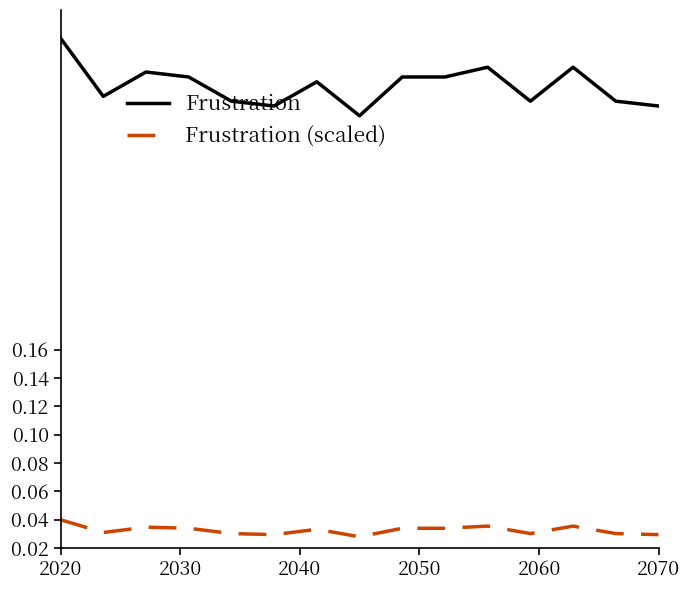

What are all the series names shown in the legend?

Frustration, Frustration (scaled)